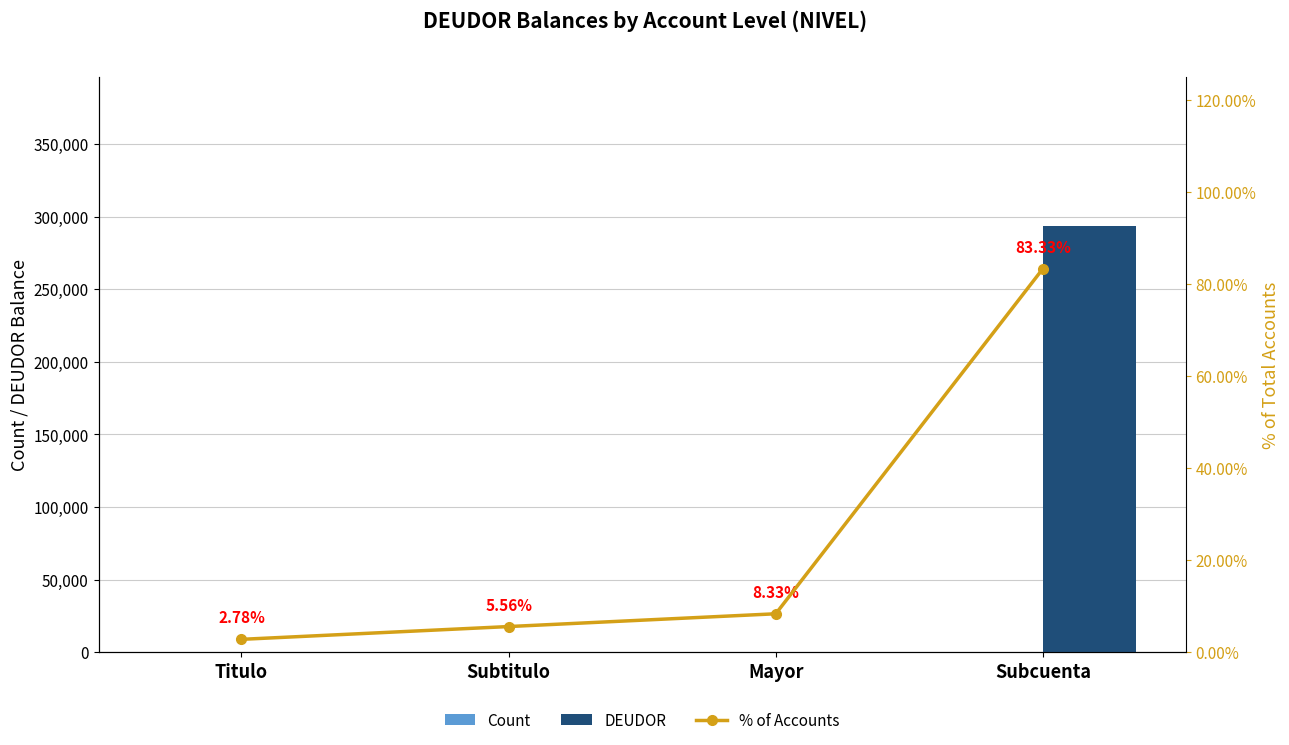

True or false: % of Accounts has a value of 138.4 at Subcuenta.

False